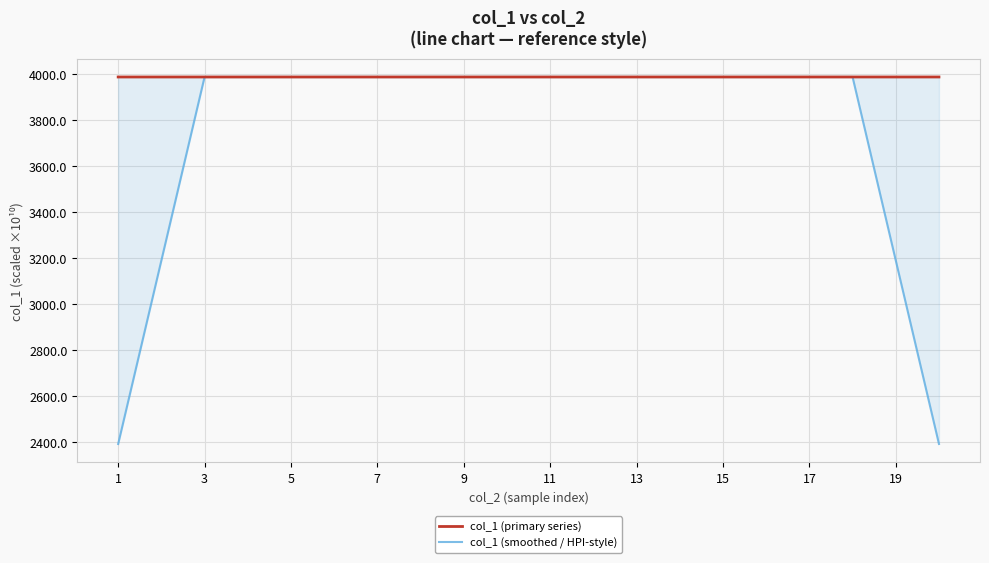

Reading right to left, what are all the values shown in this chart?

col_1 (primary series): 3988.3	3988.3	3988.3	3988.3	3988.3	3988.3	3988.3	3988.3	3988.2	3988.2	3988.2	3988.2	3988.2	3988.2	3988.2	3988.2	3988.2	3988.2	3988.2	3988.2
col_1 (smoothed / HPI-style): 2393.0	3190.6	3988.3	3988.3	3988.3	3988.3	3988.3	3988.3	3988.2	3988.2	3988.2	3988.2	3988.2	3988.2	3988.2	3988.2	3988.2	3988.2	3190.6	2392.9